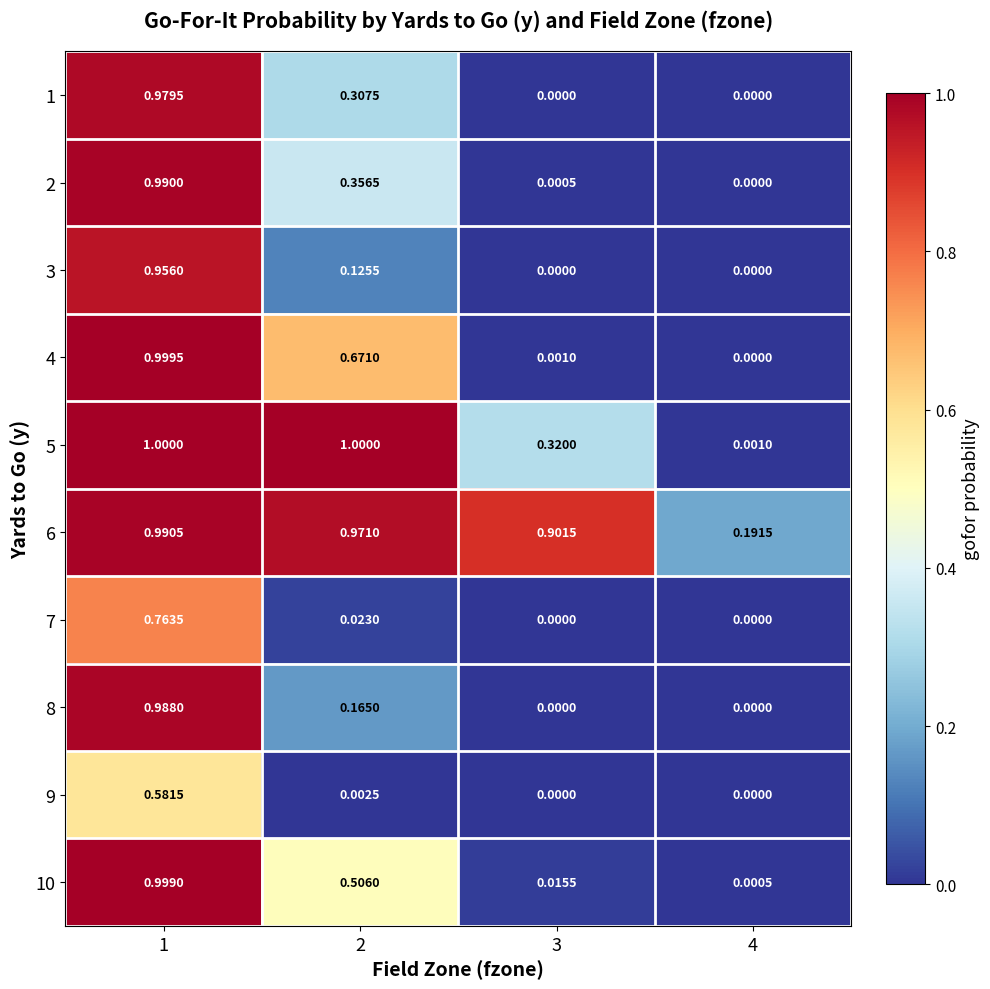

Is the value of 1 at 1 greater than the value of 8 at 4?

Yes